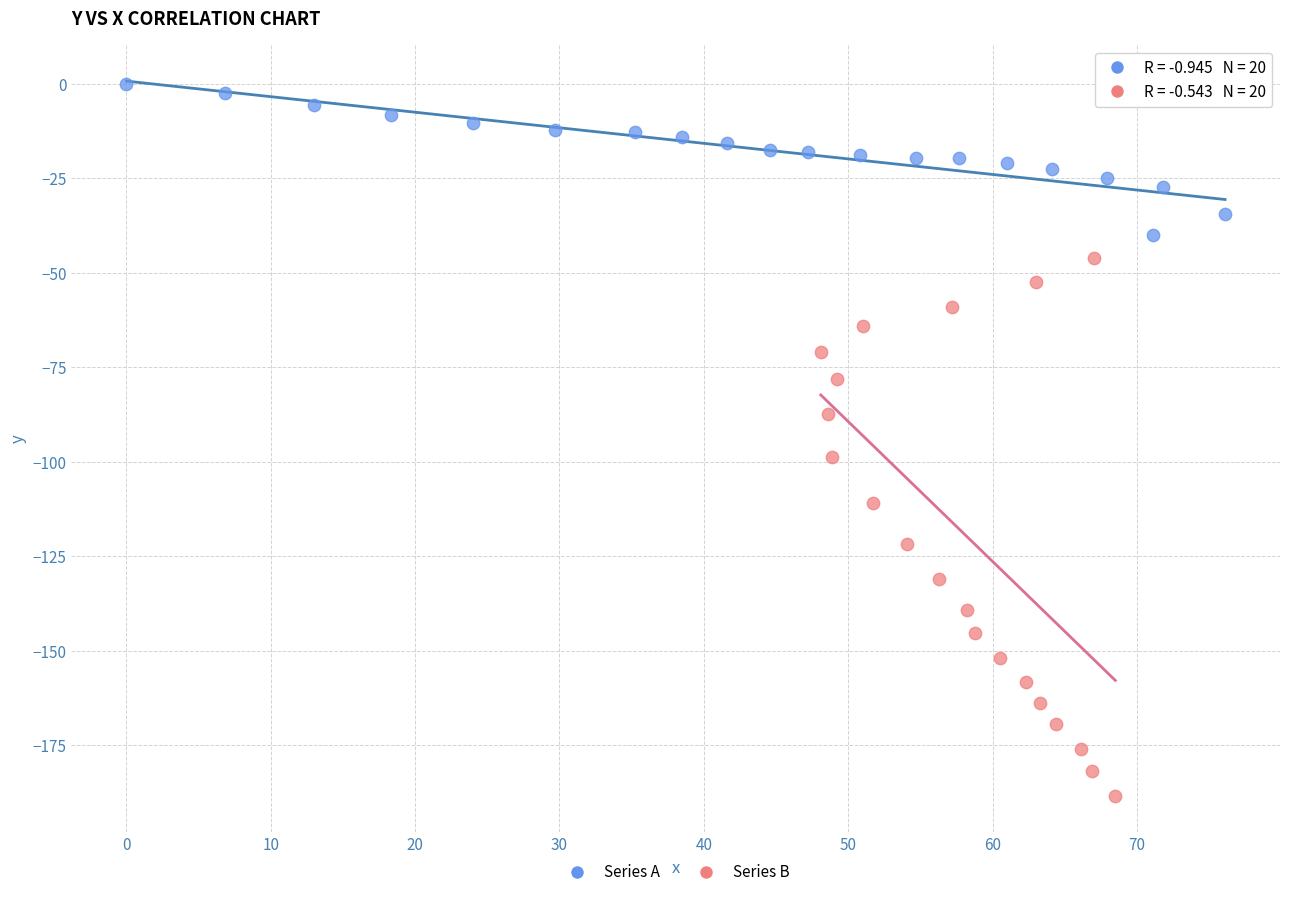

Which series contains the lowest Y value?

Series B